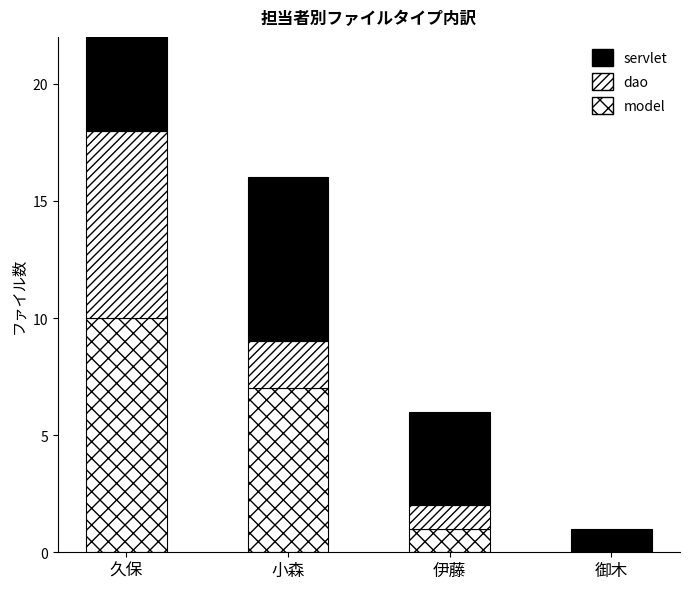

The model series shows 5 at 久保. True or false?

False